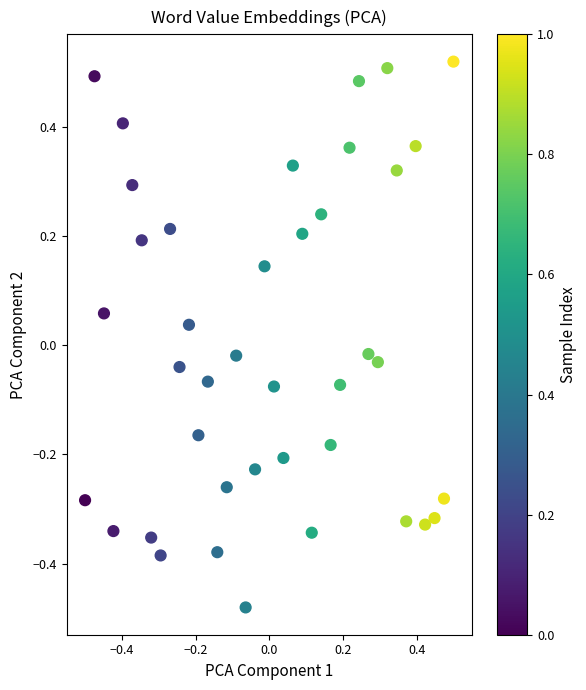

What is the range of Y values (max minus min)?

1.0